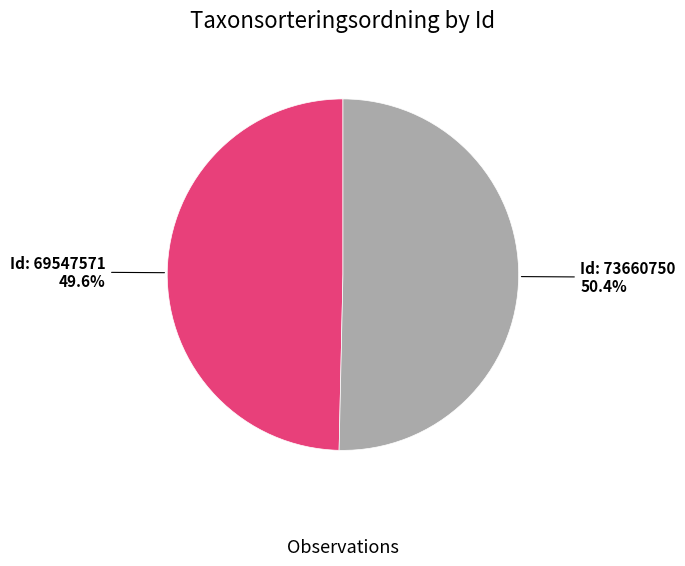

Does any single category account for the majority?

Yes